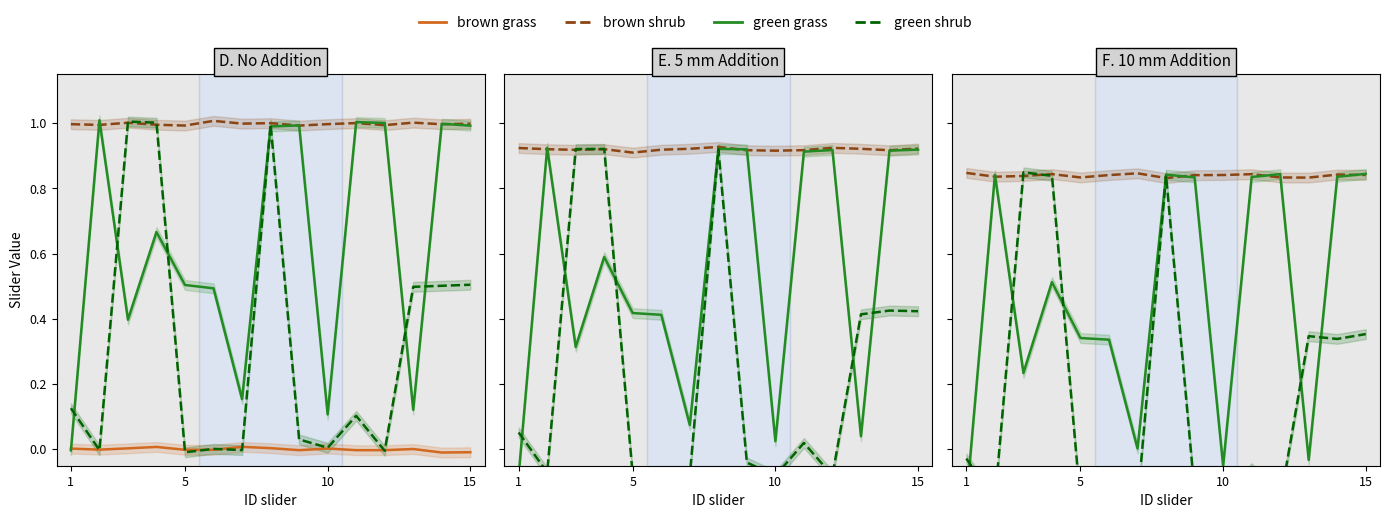

At how many categories does at least one series exceed 0?

15